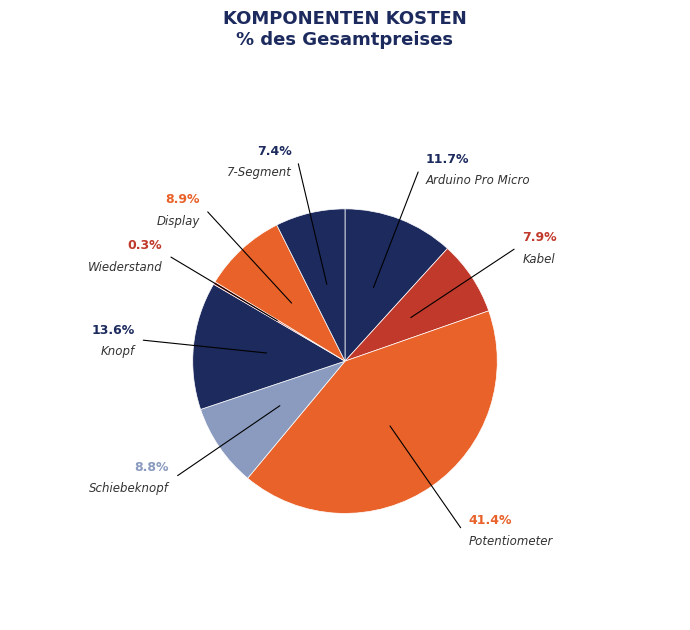

How many slices are in this pie chart?

8